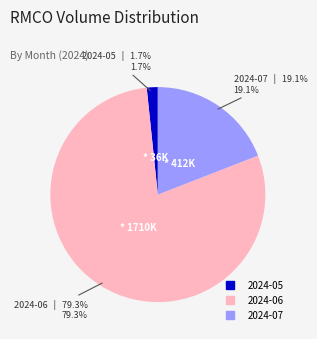

Which category has the biggest portion of the pie?

2024-06